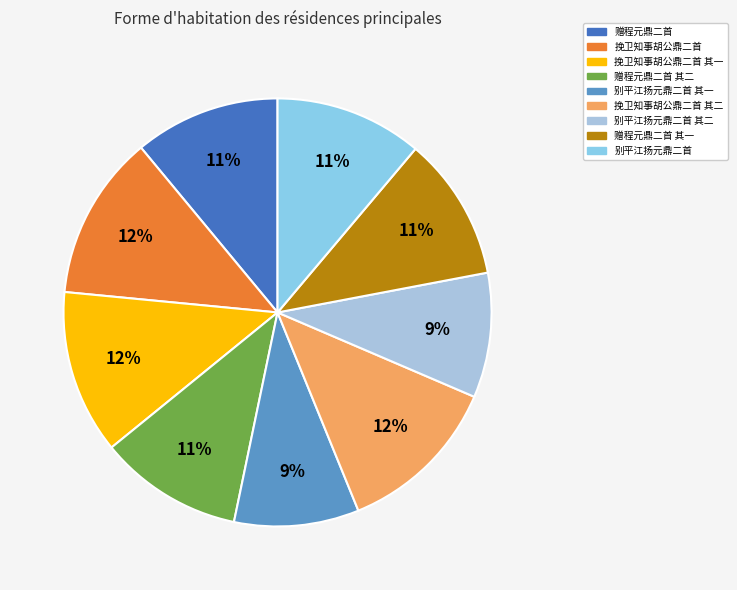

Is it true that 赠程元鼎二首 其二 is 18% of the pie?

False